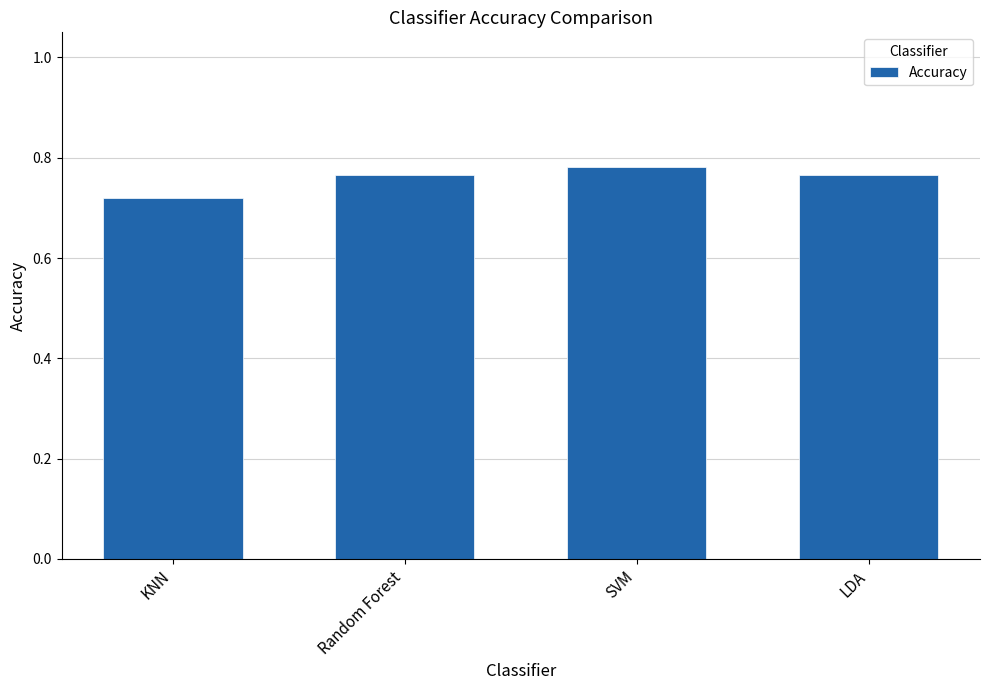

What is the sum of all values?

3.0